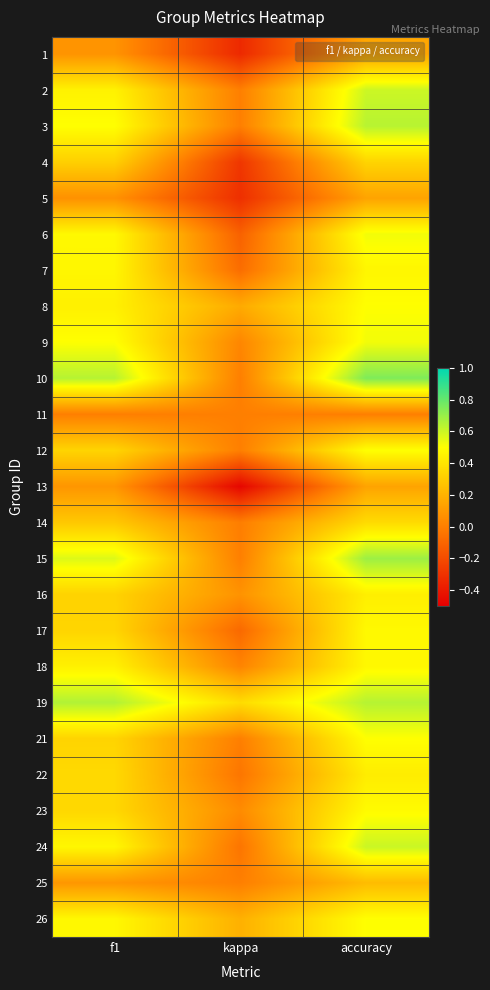

Reading left to right, transcribe all the data shown in this chart.

1: f1=0.1	kappa=-0.3	accuracy=0.2
2: f1=0.5	kappa=0.0	accuracy=0.6
3: f1=0.5	kappa=0.0	accuracy=0.6
4: f1=0.3	kappa=-0.3	accuracy=0.3
5: f1=0.1	kappa=-0.3	accuracy=0.1
6: f1=0.5	kappa=-0.1	accuracy=0.5
7: f1=0.5	kappa=-0.1	accuracy=0.5
8: f1=0.4	kappa=0.2	accuracy=0.5
9: f1=0.5	kappa=0.0	accuracy=0.5
10: f1=0.6	kappa=0.0	accuracy=0.8
11: f1=0.0	kappa=0.0	accuracy=0.0
12: f1=0.3	kappa=0.0	accuracy=0.5
13: f1=0.1	kappa=-0.5	accuracy=0.1
14: f1=0.3	kappa=-0.0	accuracy=0.4
15: f1=0.6	kappa=0.0	accuracy=0.7
16: f1=0.3	kappa=0.1	accuracy=0.4
17: f1=0.3	kappa=-0.1	accuracy=0.5
18: f1=0.4	kappa=0.0	accuracy=0.5
19: f1=0.7	kappa=0.4	accuracy=0.6
21: f1=0.3	kappa=0.0	accuracy=0.5
22: f1=0.4	kappa=-0.0	accuracy=0.4
23: f1=0.3	kappa=0.0	accuracy=0.5
24: f1=0.5	kappa=-0.0	accuracy=0.6
25: f1=0.1	kappa=0.0	accuracy=0.2
26: f1=0.5	kappa=0.2	accuracy=0.5